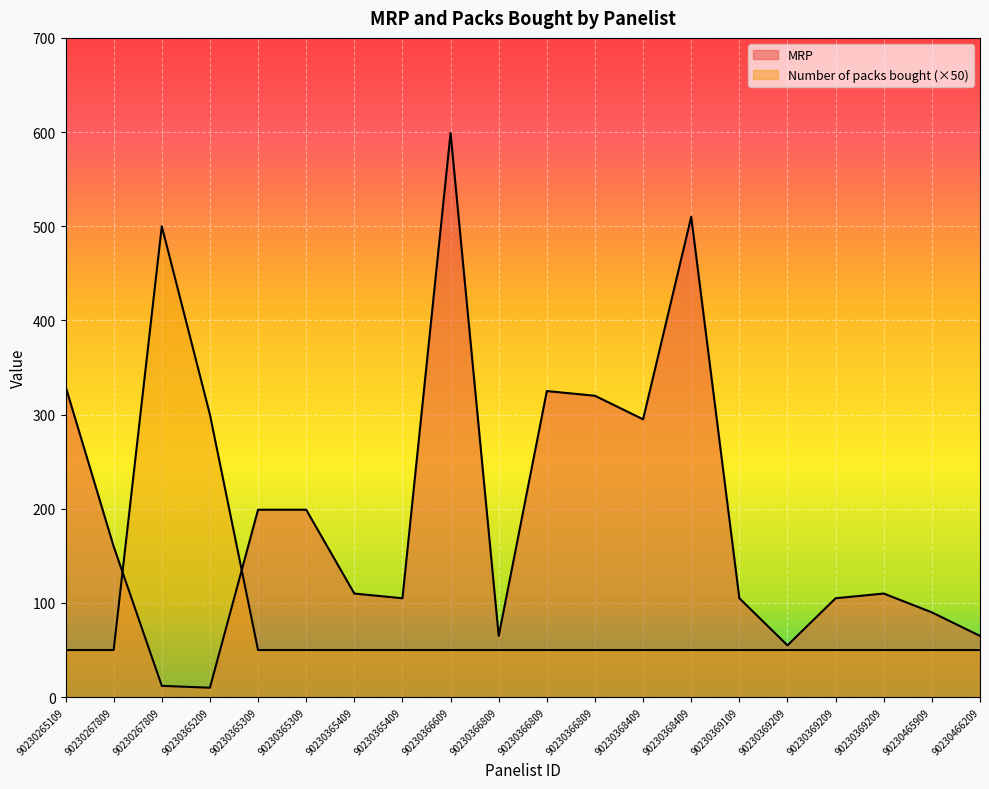

Is it true that MRP equals 185 at 90230369209?

False